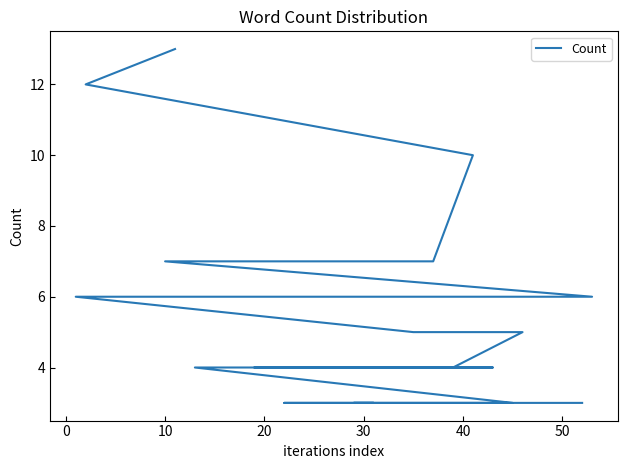

How many values are below 5?

9